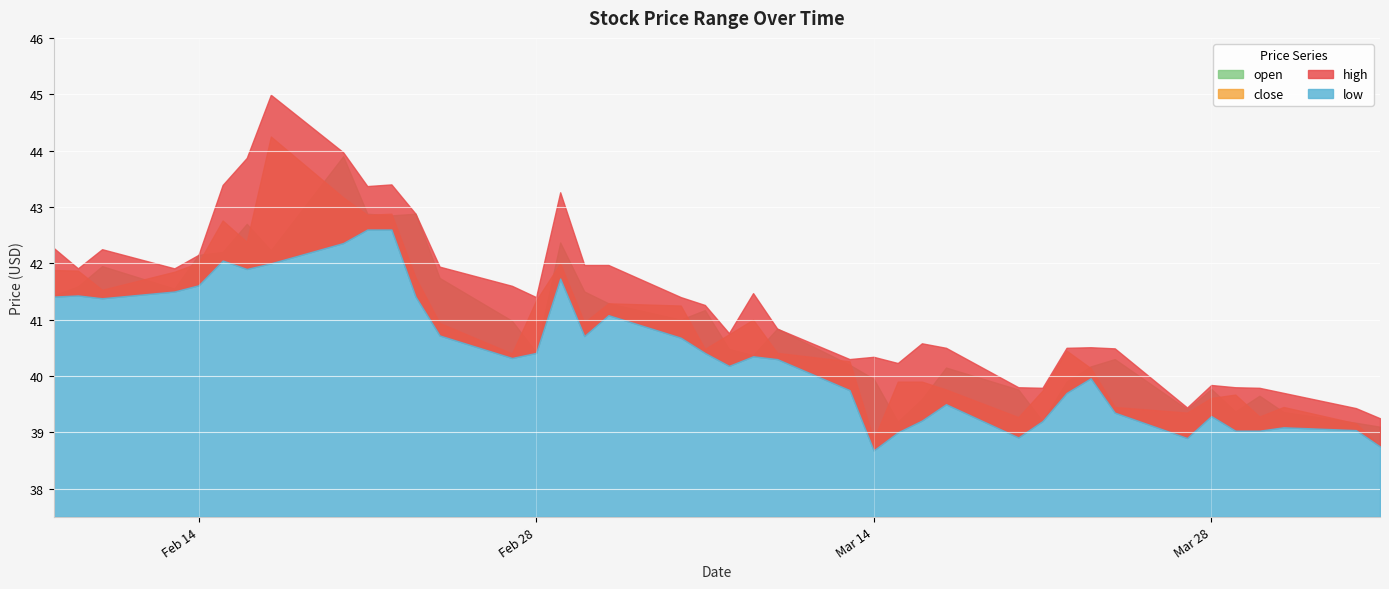

What is the sum of the close values at 2023-03-14 and 2023-02-28?

80.2